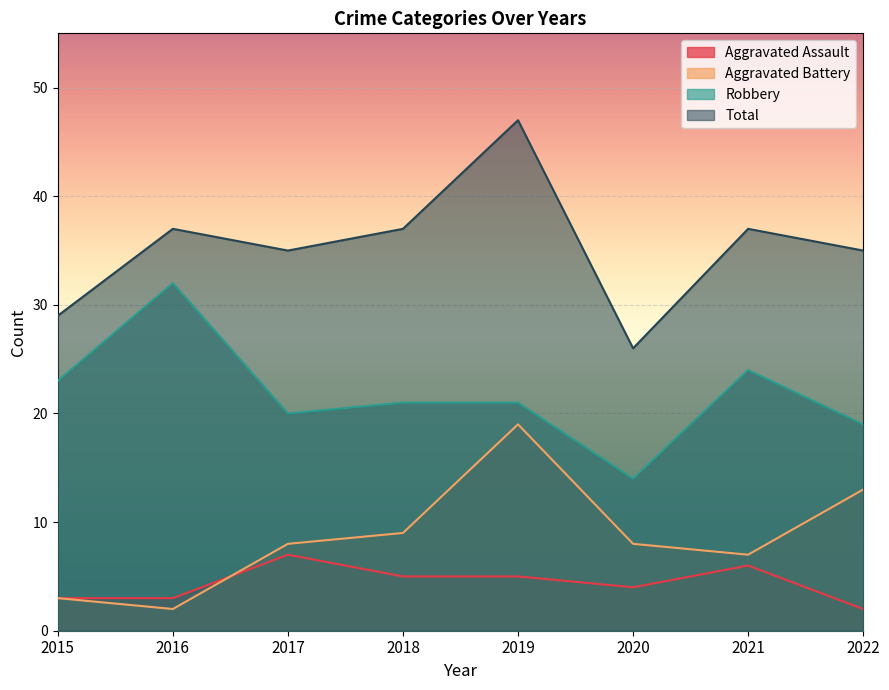

What is the sum of all Robbery values?

174